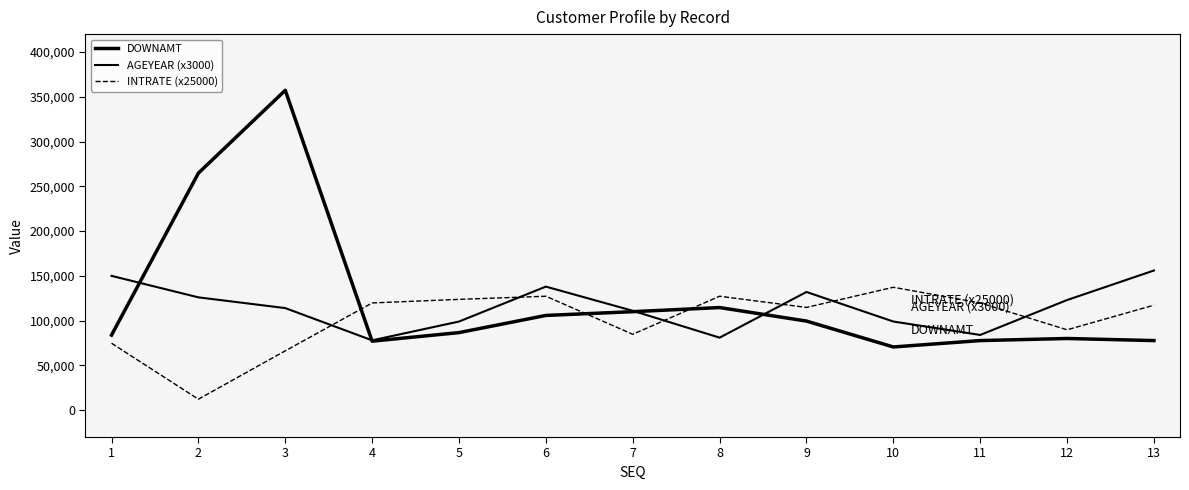

In AGEYEAR (x3000), how many points are lower than both neighbors (excluding endpoints)?

3